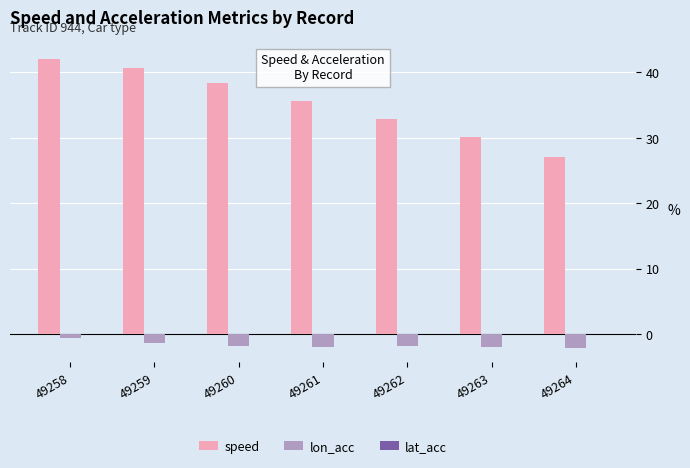

What is the difference between the lon_acc values at 49262 and 49258?

1.3